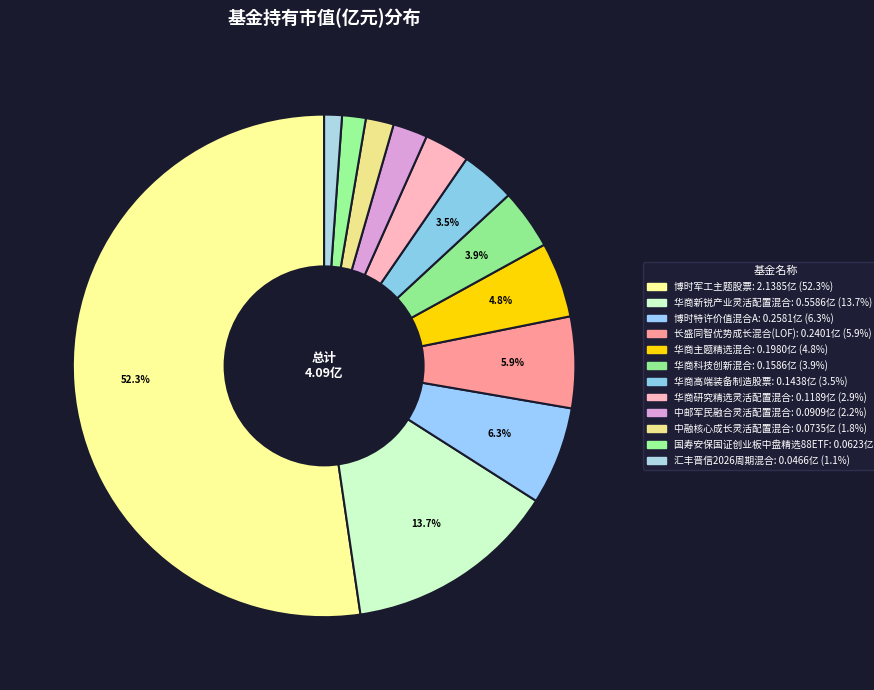

What is the smallest slice in the pie chart?

汇丰晋信2026周期混合